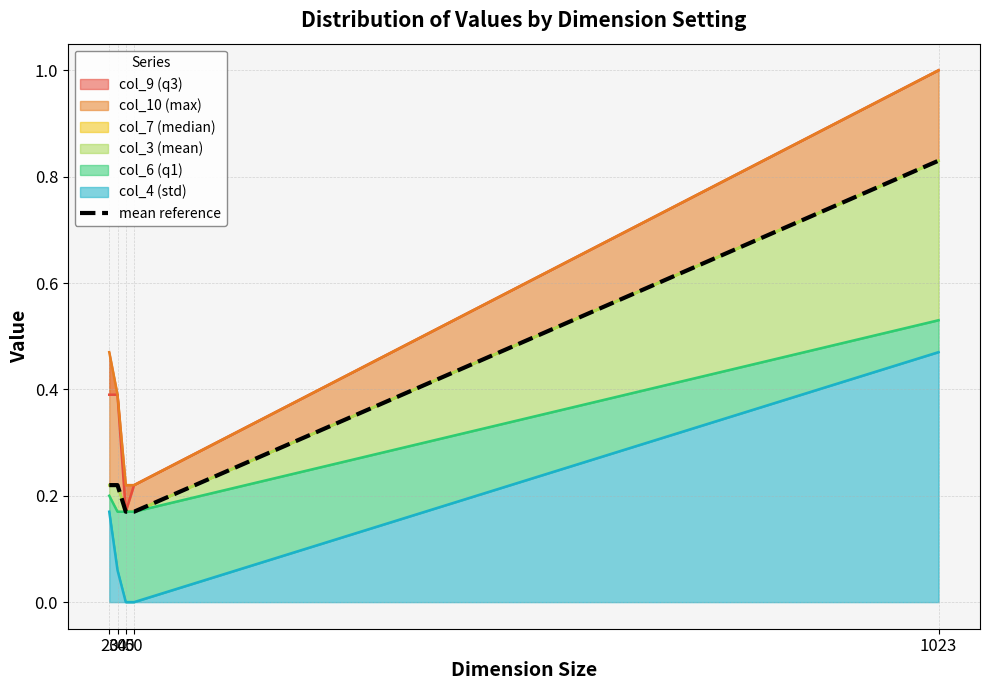

Rank the categories by value from lowest to highest.

40, 50, 20, 30, 1023